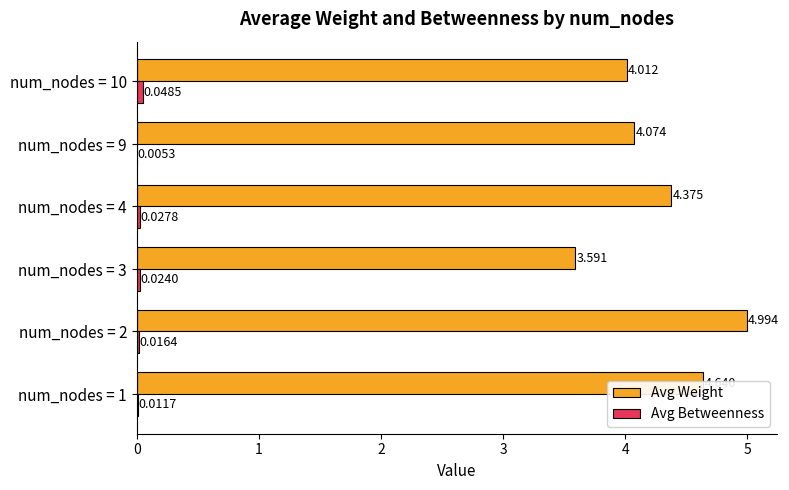

At which category is the sum across all series the highest?

num_nodes = 2